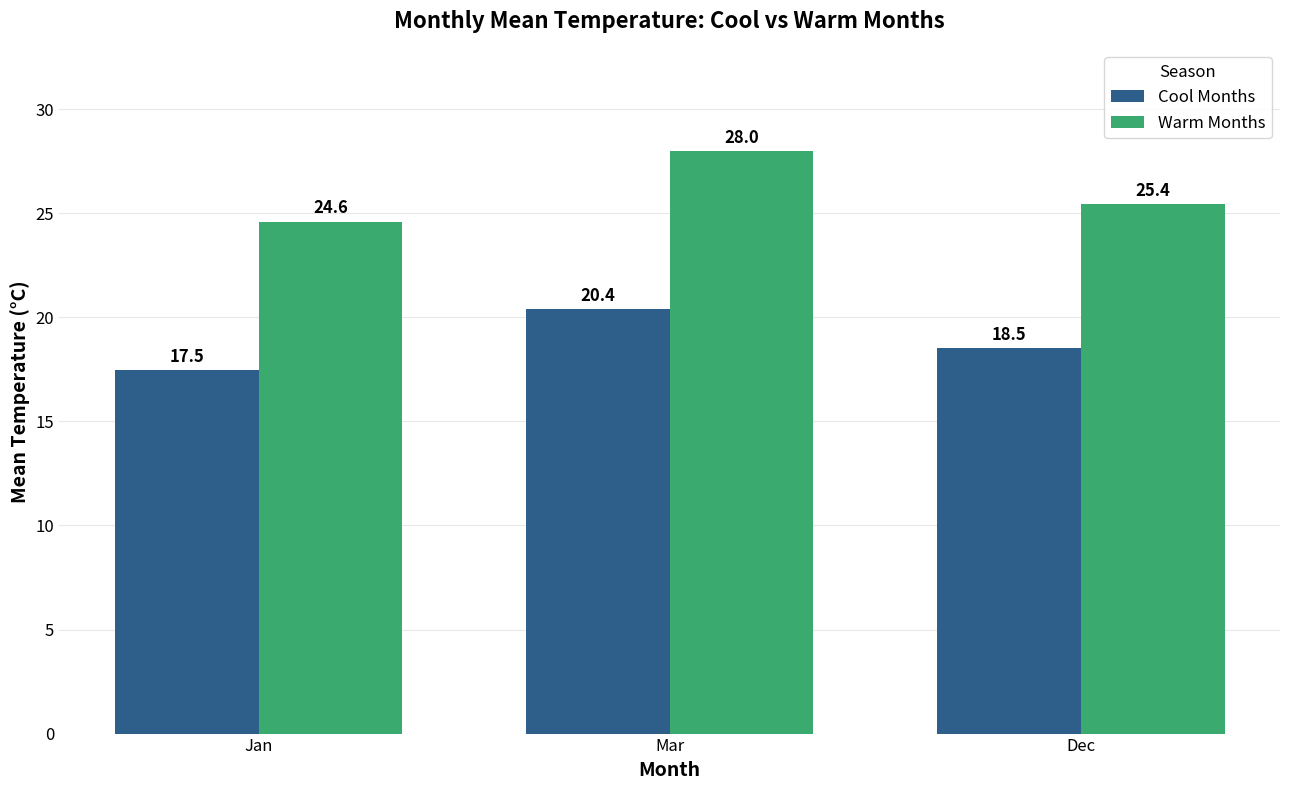

How many values in the Warm Months series are below 25?

1